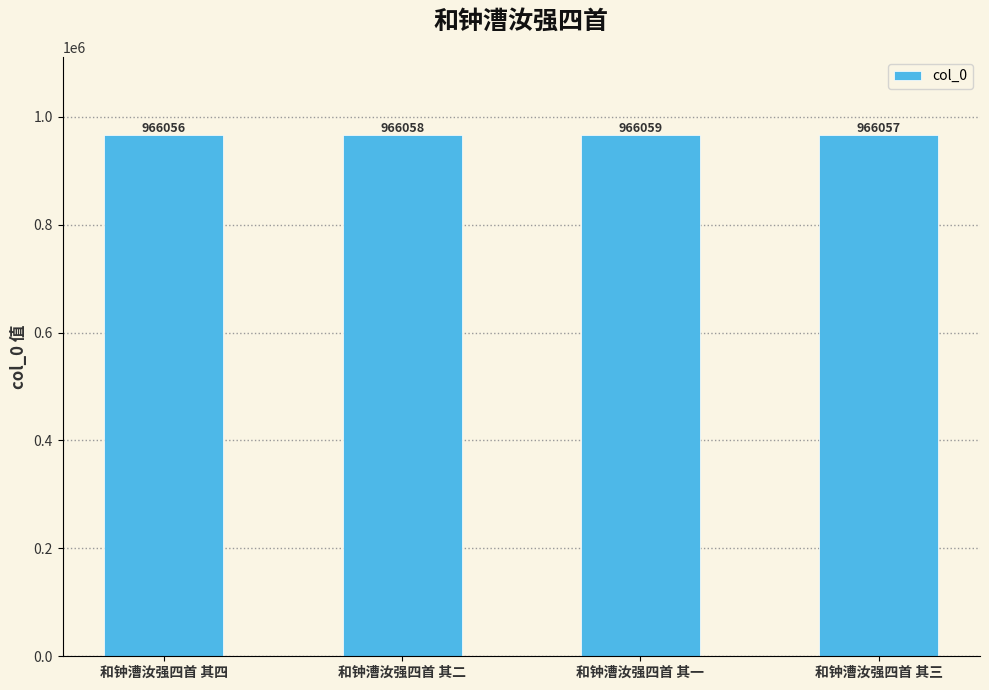

The chart shows a value of 966058 at 和钟漕汝强四首 其二. True or false?

True